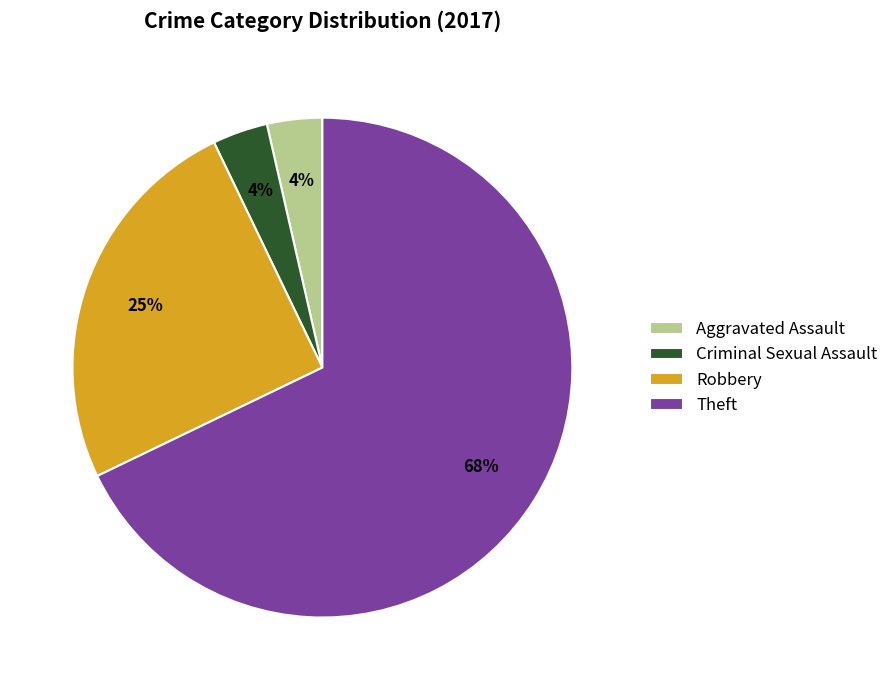

Does any single category account for the majority?

Yes